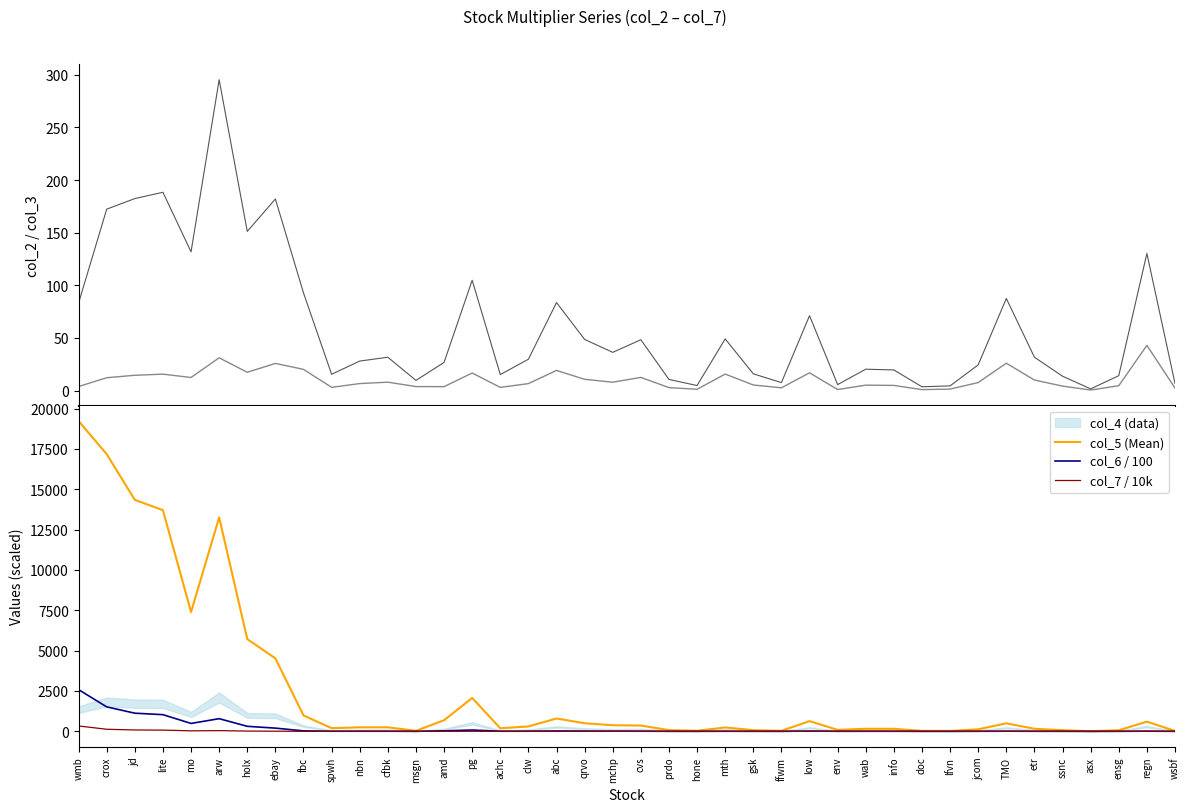

Where is the first local minimum for col_5 (Mean)?

mo